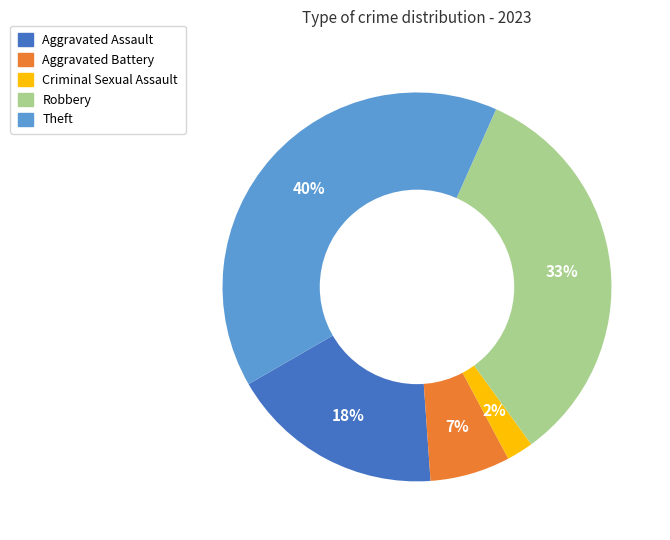

How many slices are in this pie chart?

5